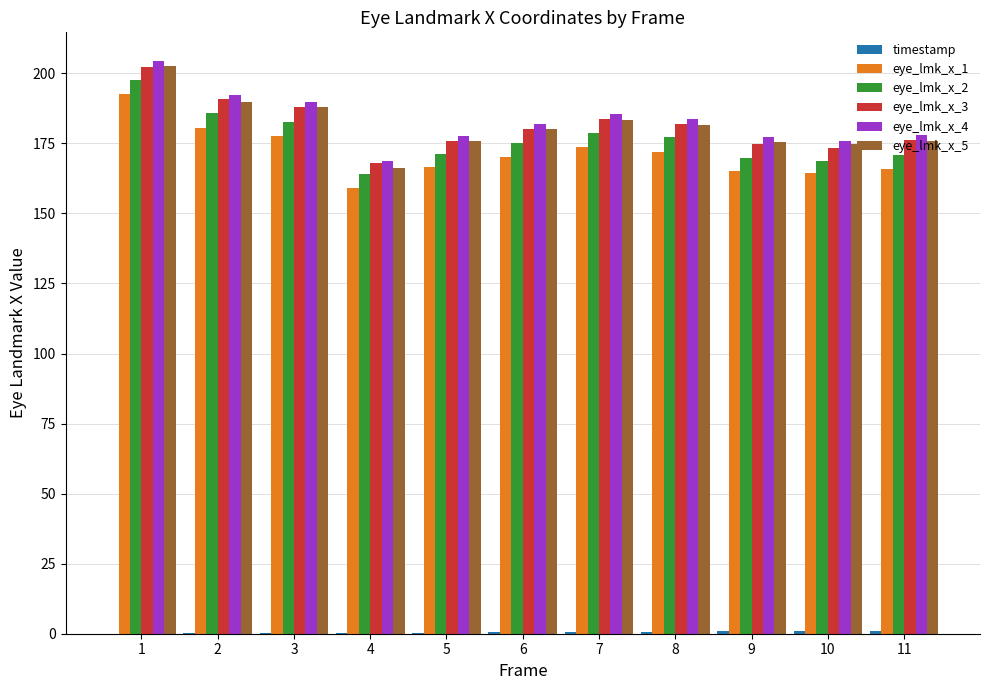

What is the average value of the eye_lmk_x_5 series?

181.2